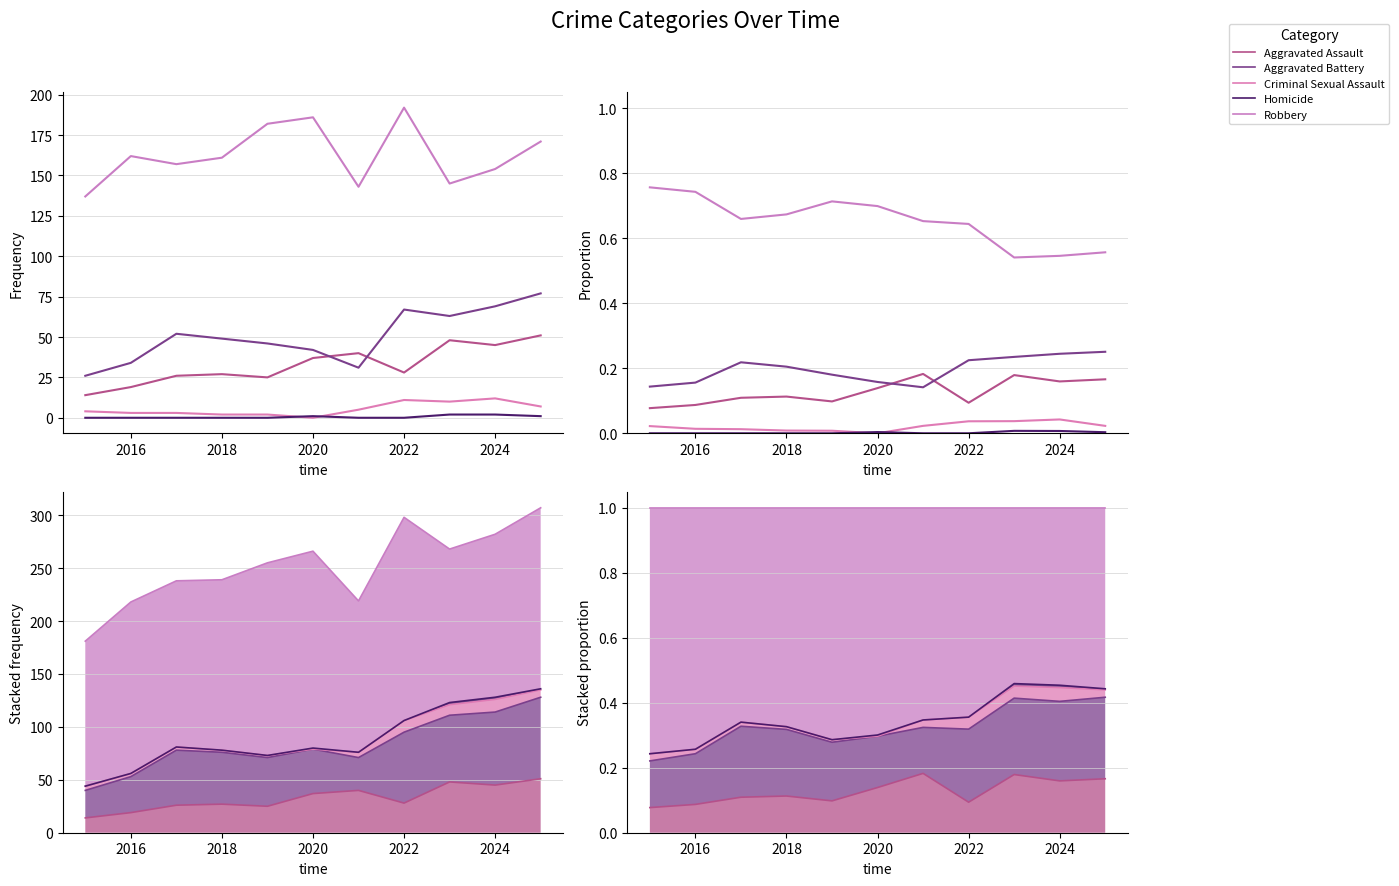

True or false: Homicide and Aggravated Battery cross at least once.

False